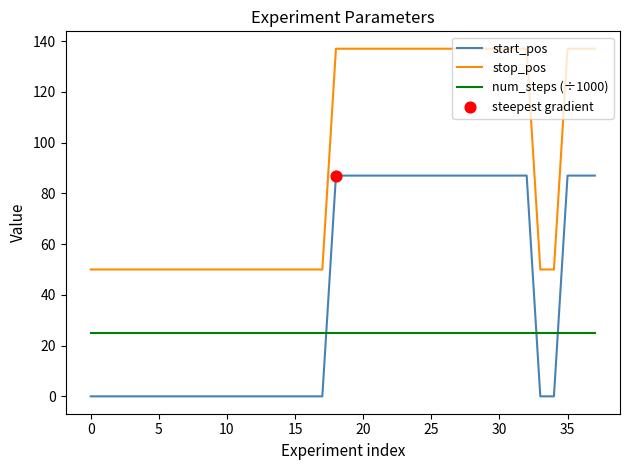

True or false: num_steps (÷1000) and start_pos intersect in this chart.

True